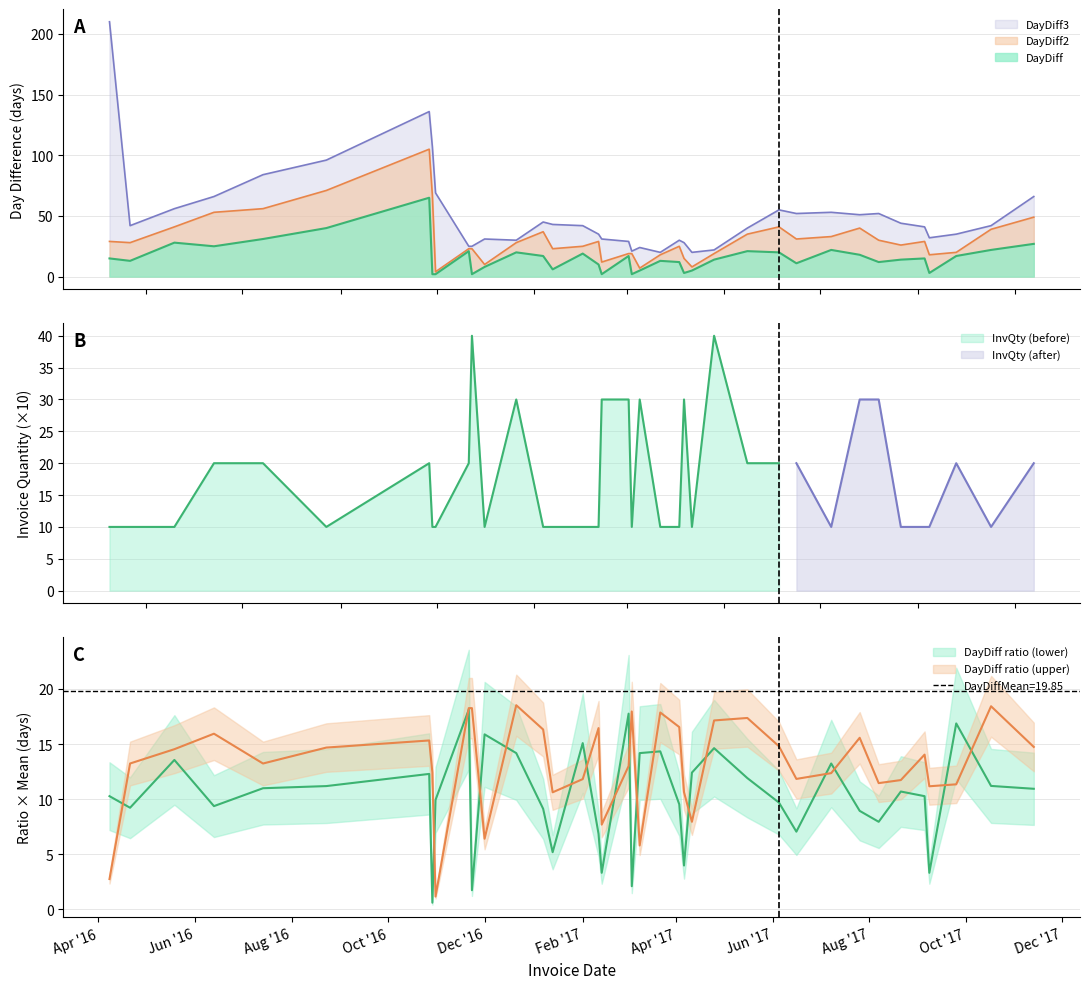

What is the label of the 37th point from the right?

2016-04-21